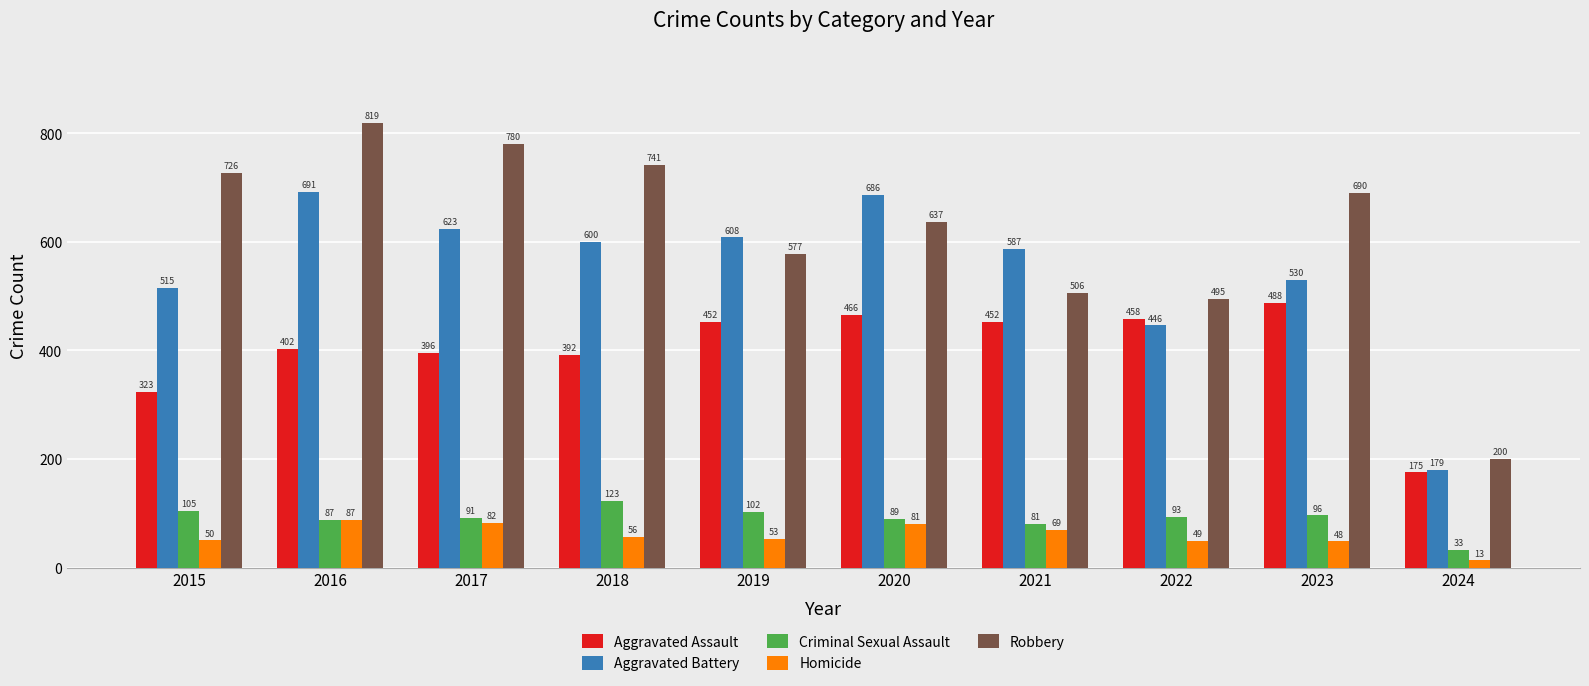

What is the value of the Criminal Sexual Assault bar at the 1st from the left?

105